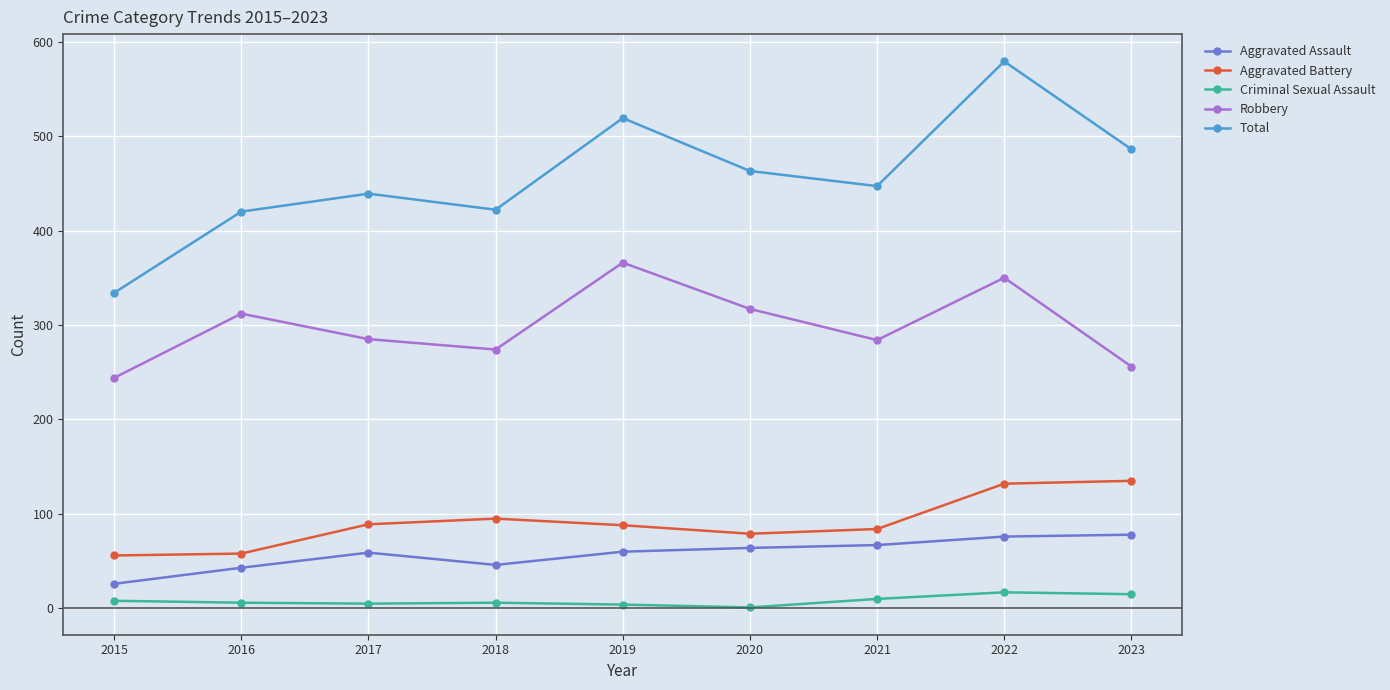

Is it true that Total equals 486 at 2023?

True